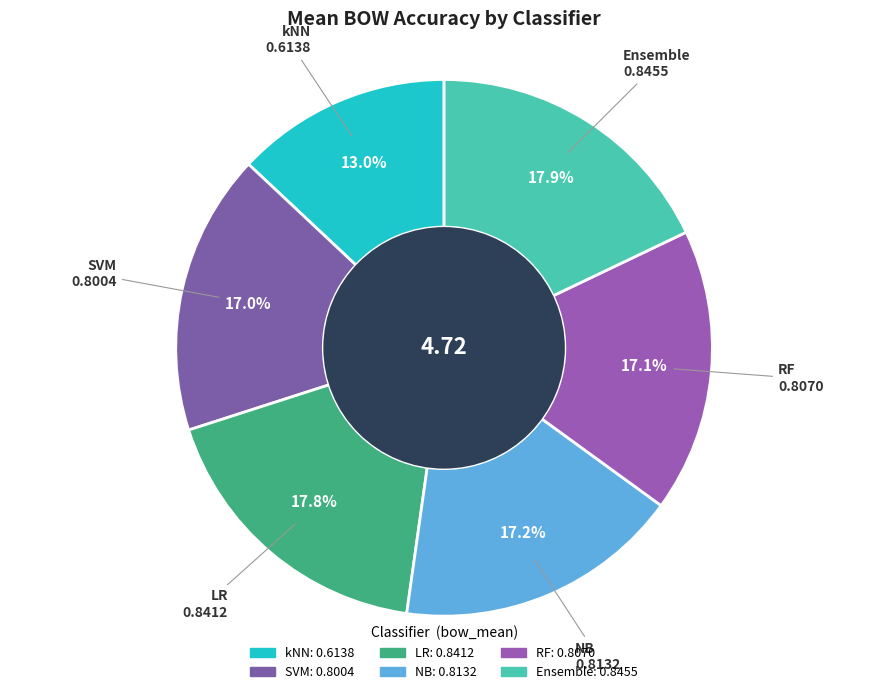

True or false: LR accounts for 18% of the total.

True